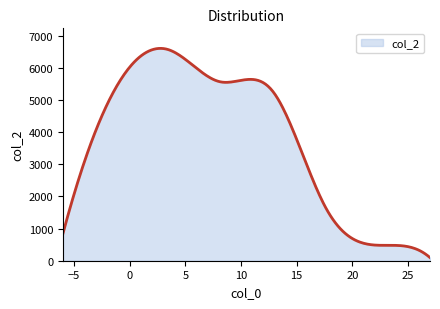

What is the maximum value shown in the chart?

6603.4